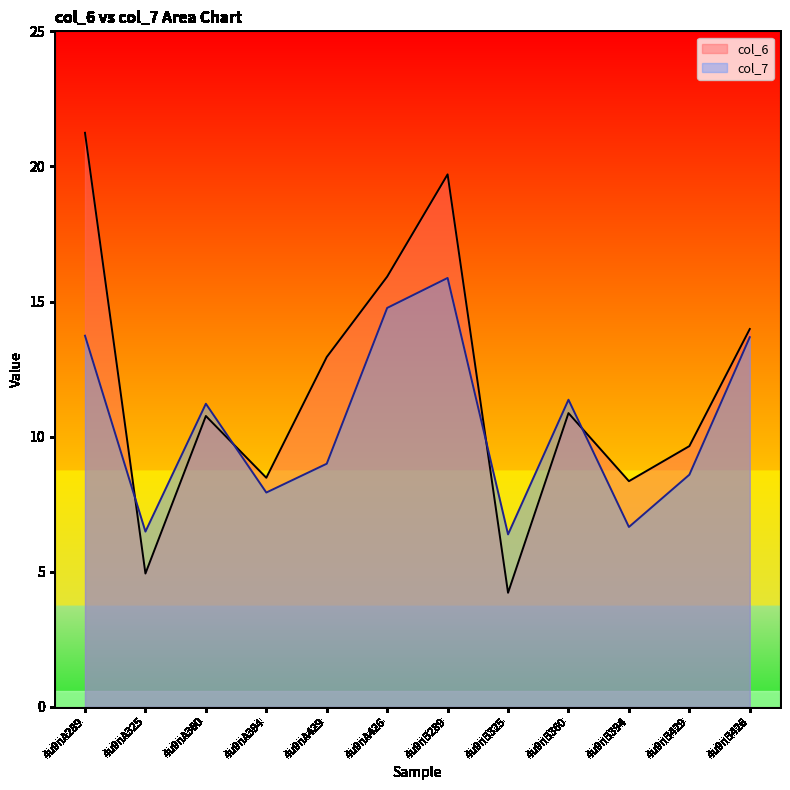

What is the spread (max minus min) of values at 4u9nA360?

0.5